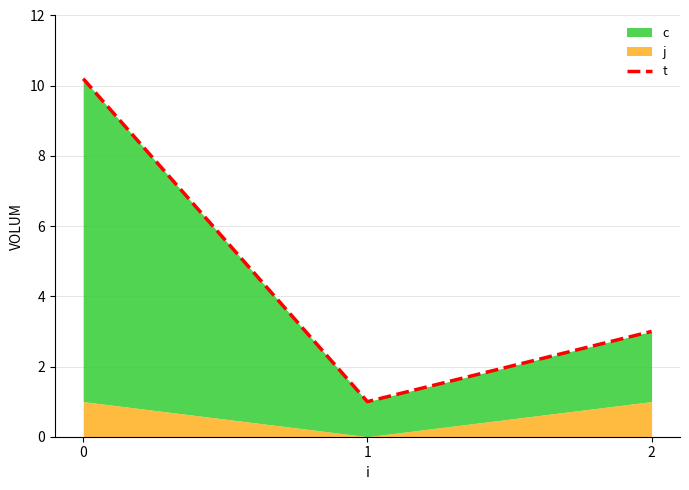

Rank the categories by value from highest to lowest.

0, 2, 1